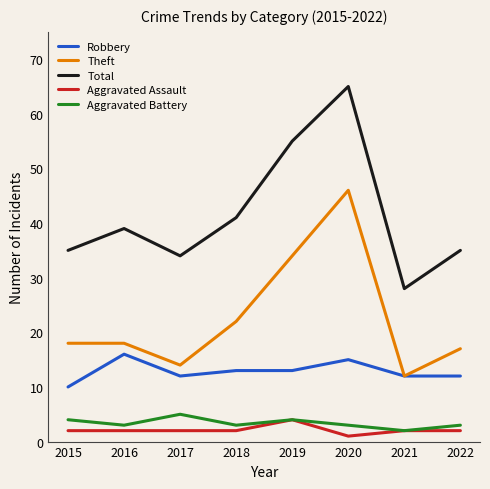

True or false: Robbery and Total intersect in this chart.

False